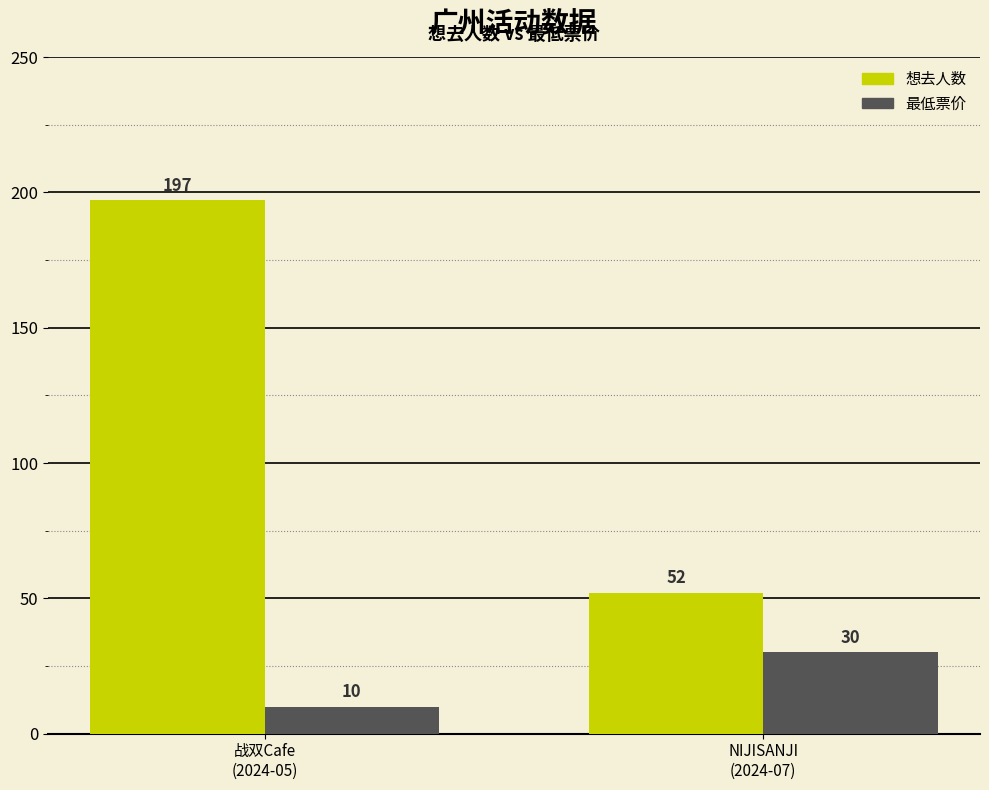

Reading left to right, list all the values displayed in this chart.

想去人数: 197	52
最低票价: 10	30